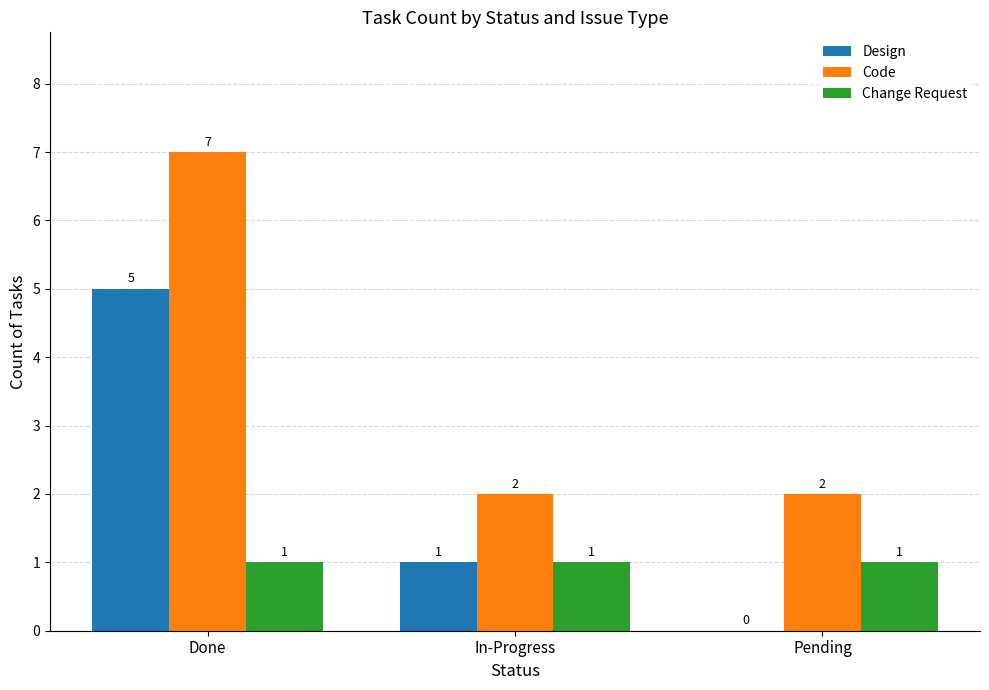

The Code series shows 7 at Done. True or false?

True